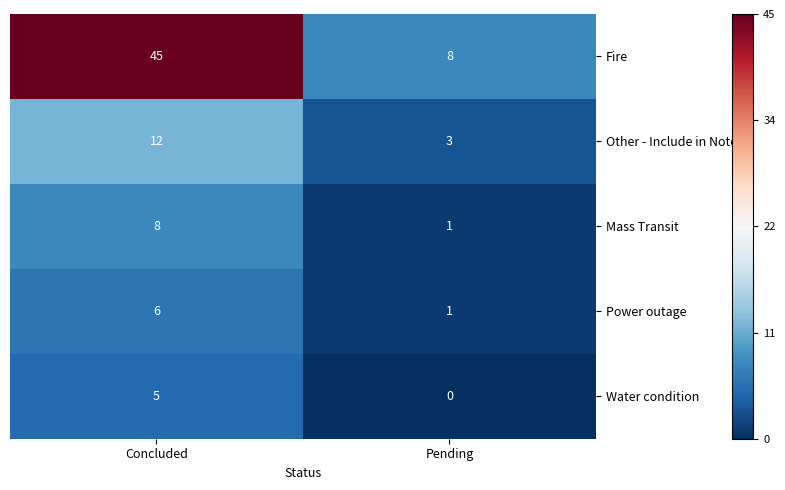

Between Concluded and Pending, which series saw the biggest shift?

Fire